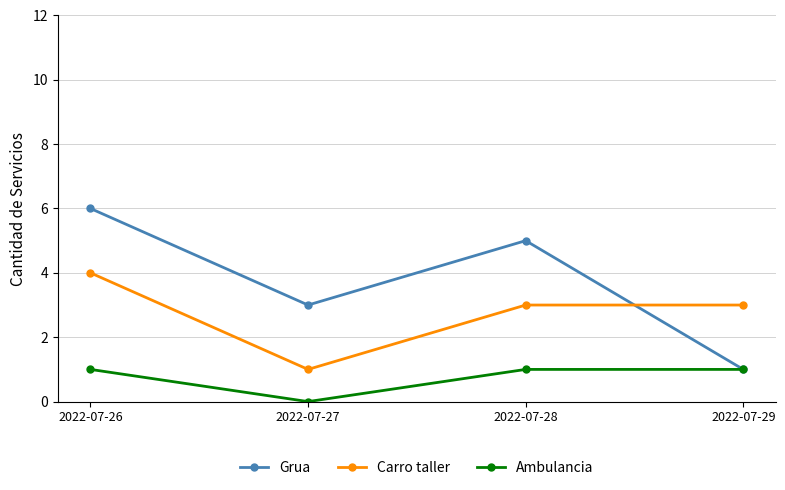

Which category has the highest value across all series?

2022-07-26